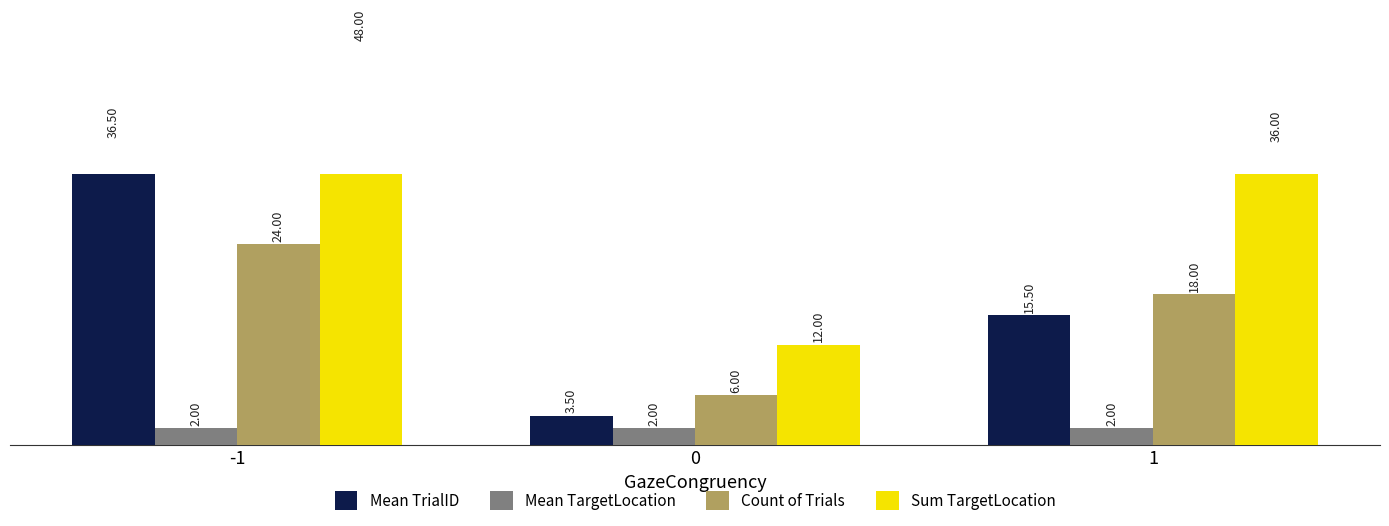

Are the bars horizontal?

No